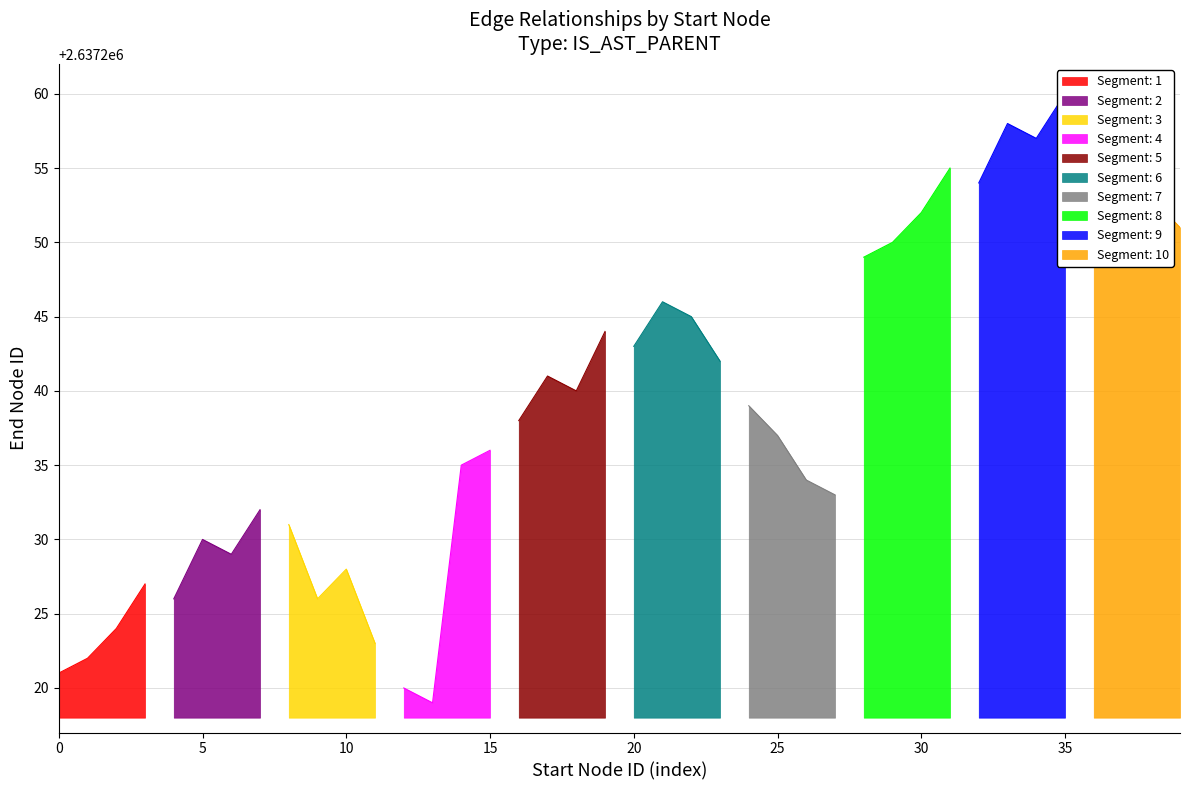

What is the ratio of the value at 27 to the value at 35?

1.0